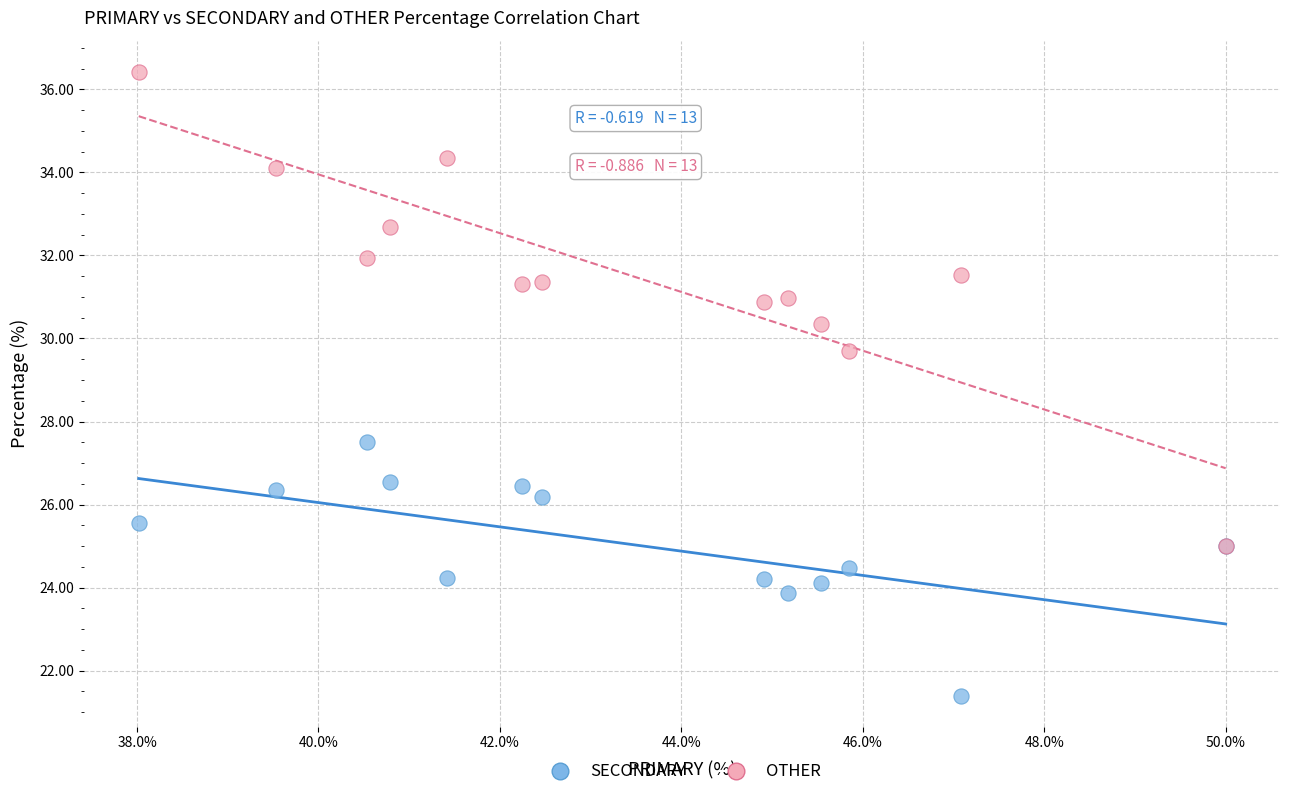

Across all series, what Y value is closest to 28?

27.5